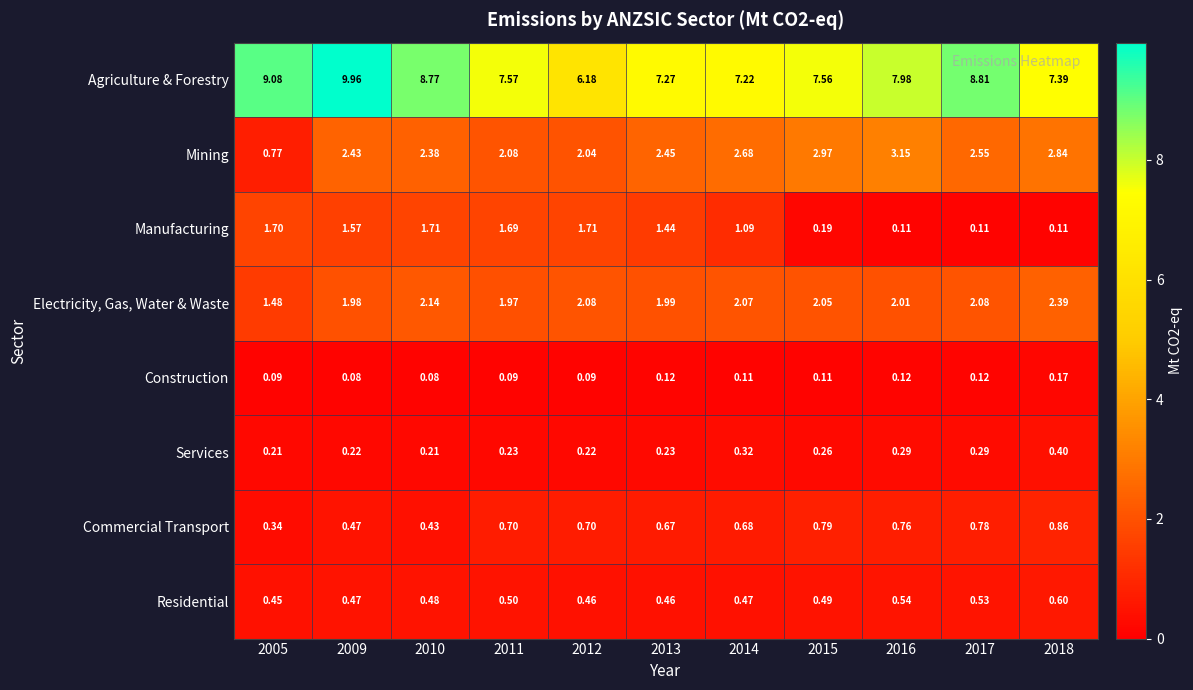

Is the value of Manufacturing at 2009 greater than the value of Electricity, Gas, Water & Waste at 2012?

No